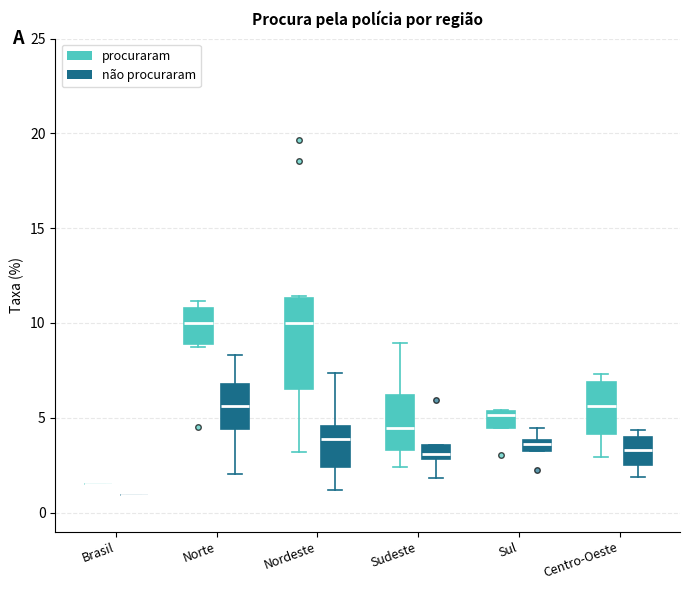

Which box is the tallest, from its lower edge to its upper edge?

Nordeste (procuraram)